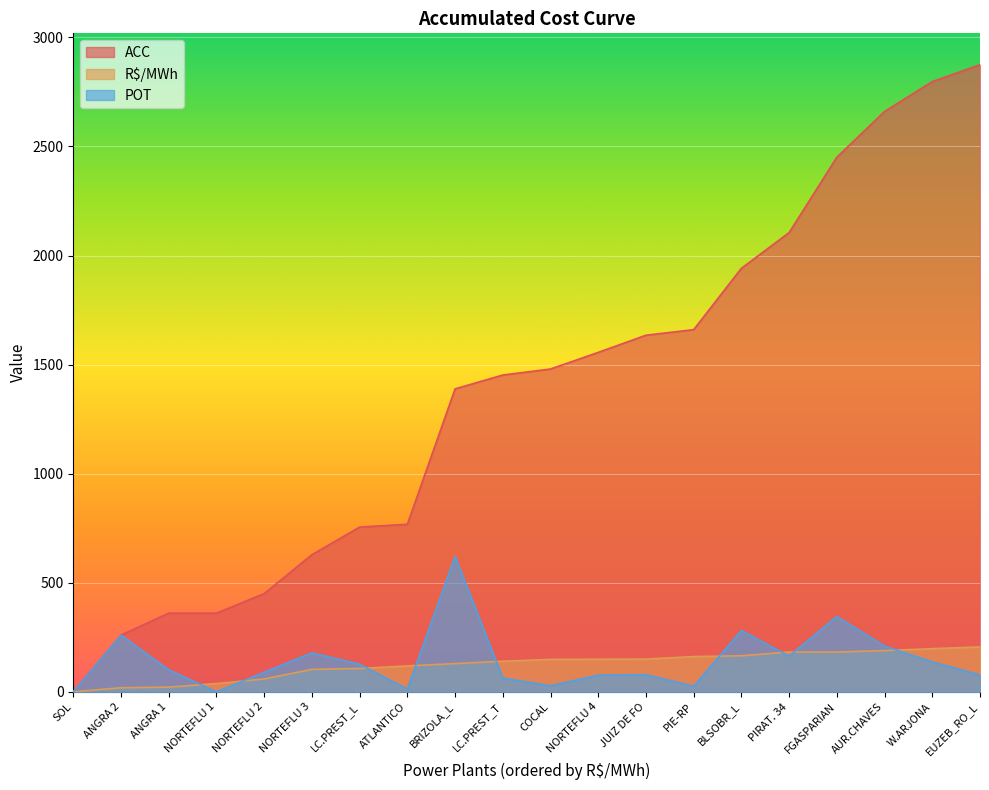

Which series has the widest spread of values?

ACC